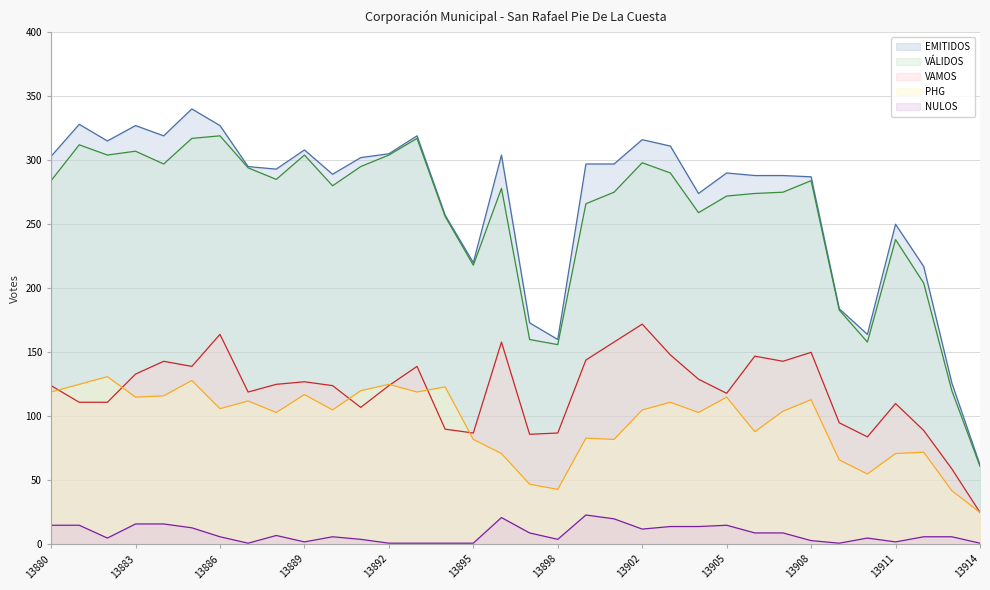

How many interior local peaks does the VÁLIDOS series have?

9